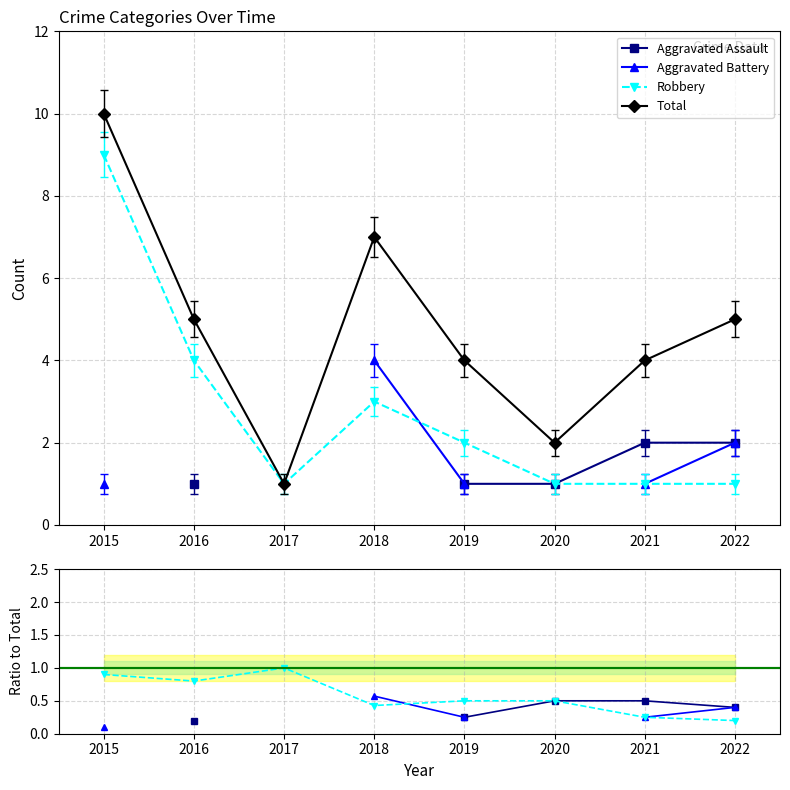

True or false: Aggravated Battery and Aggravated Assault intersect in this chart.

False